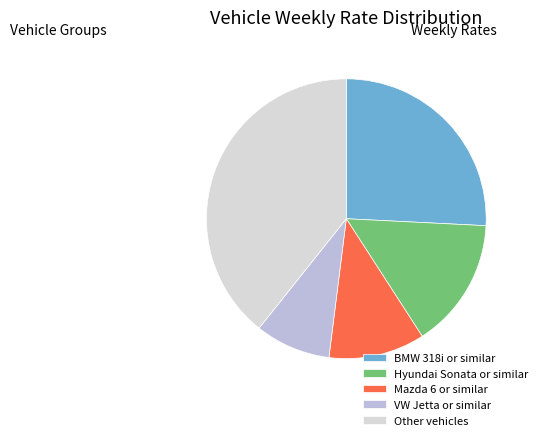

What is the smallest slice in the pie chart?

VW Jetta or similar